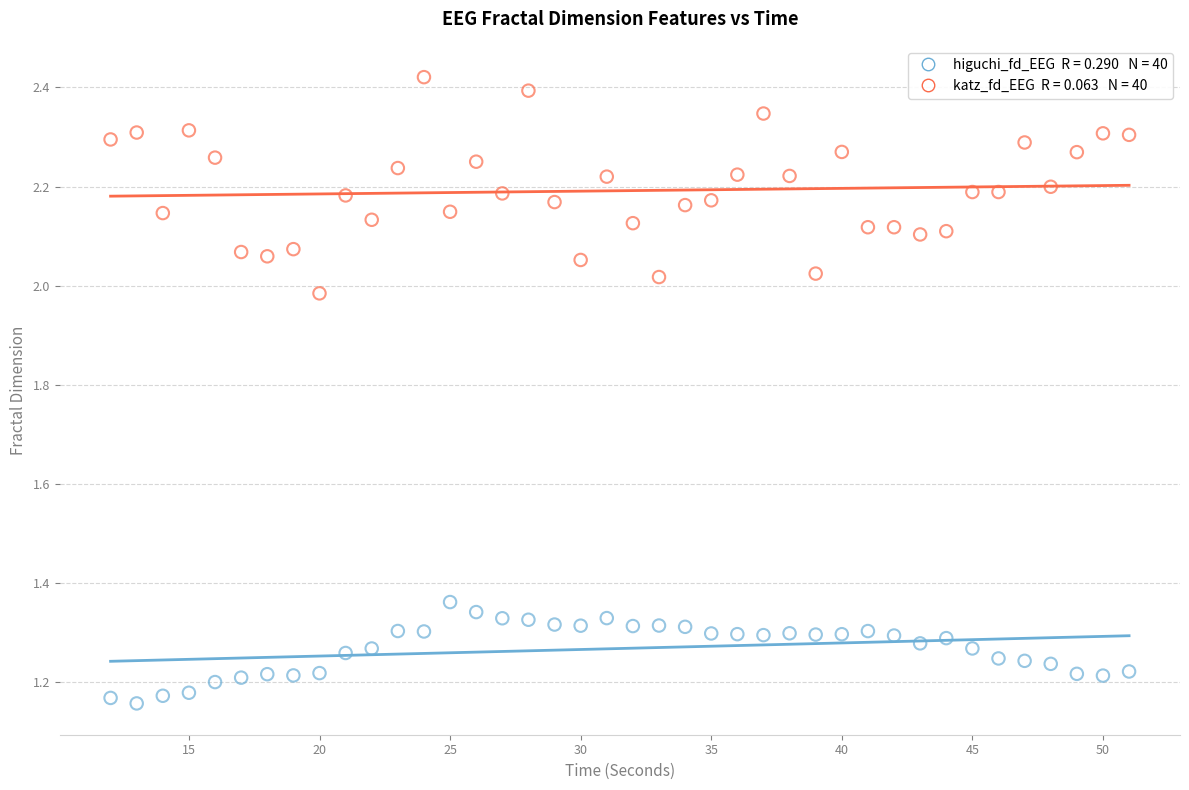

Across all data points, what is the range of X values (max minus min)?

39.0